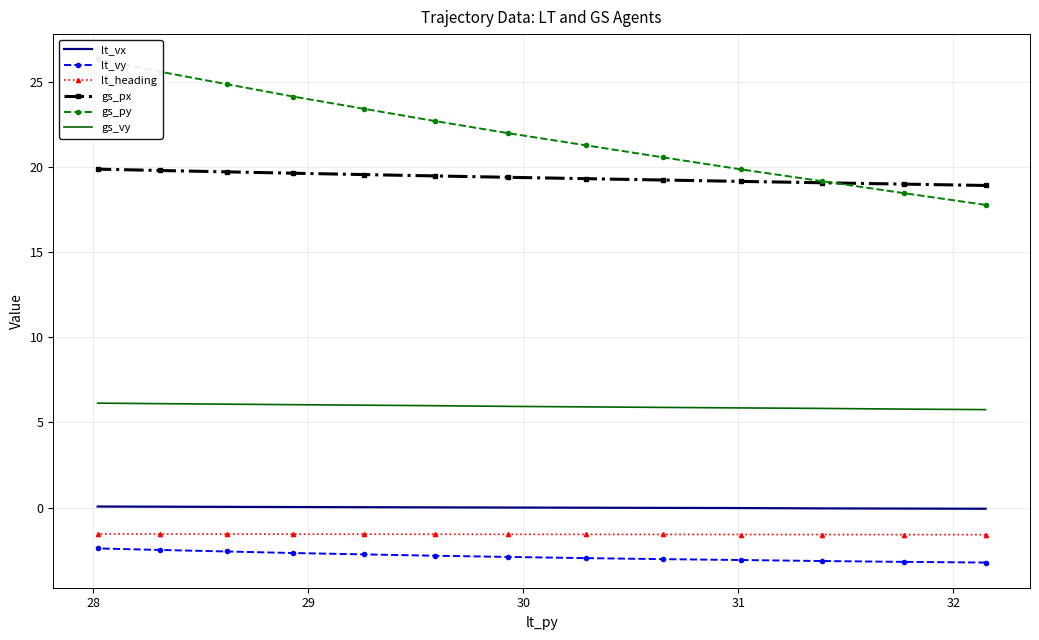

Between 30 and 31, which series saw the biggest shift?

gs_py